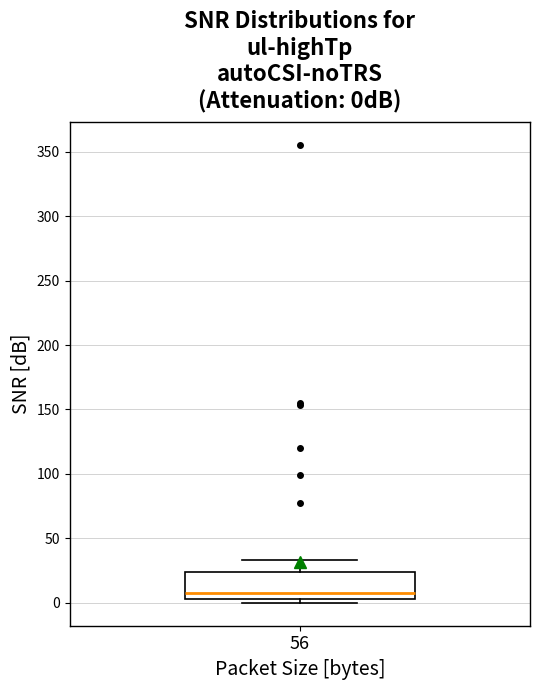

Read this box plot against the y-axis: the position of the median line, the range covered by the box, and the ends of both whiskers. The values are not printed on the chart, so give them approximately, as read against the axis.

median 10, box 5 to 25, whiskers 0 to 35